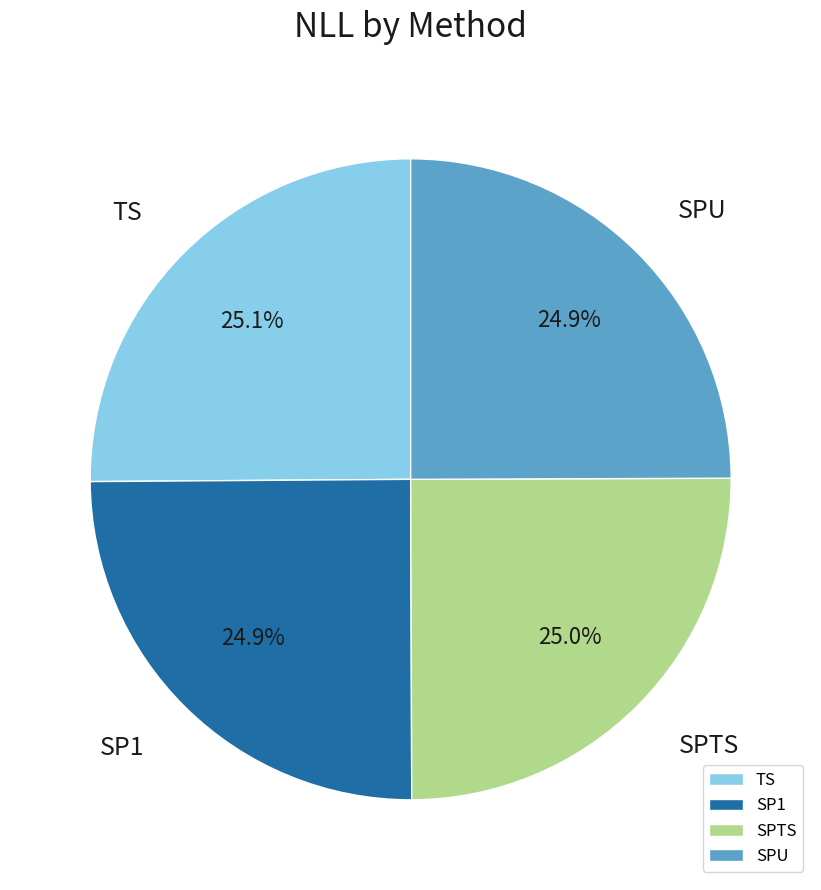

The TS slice represents 25% of the pie. True or false?

True